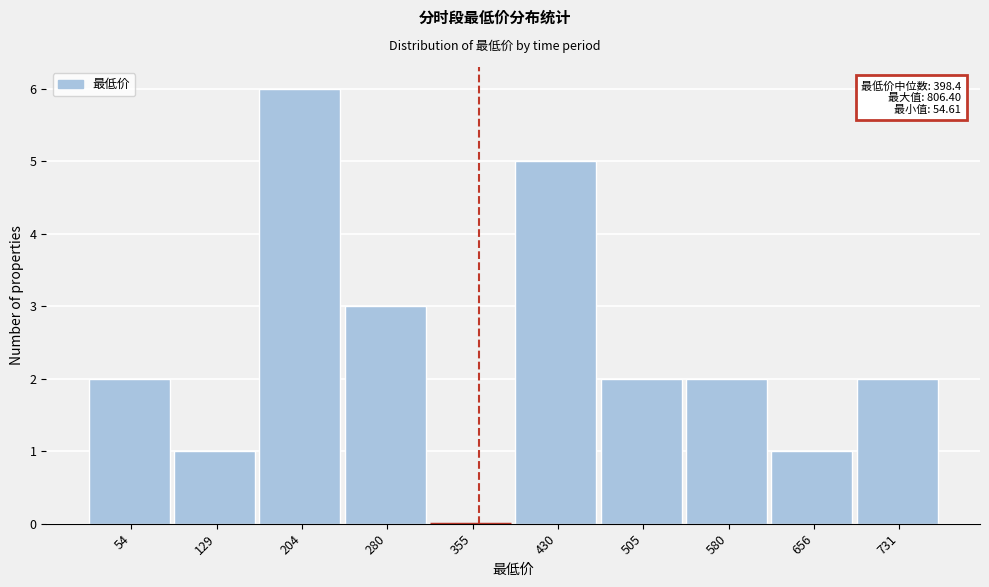

Reading left to right, what are all the values shown in this chart?

54=2	129=1	204=6	280=3	355=0	430=5	505=2	580=2	656=1	731=2